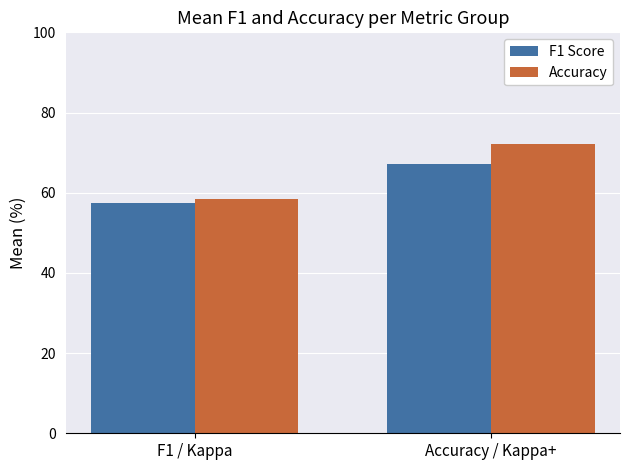

At how many categories does at least one series exceed 70?

1